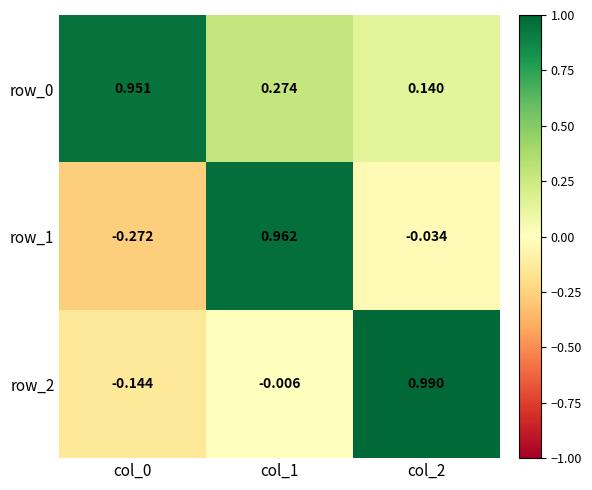

Which category has the lowest value in the row_0 series?

col_2